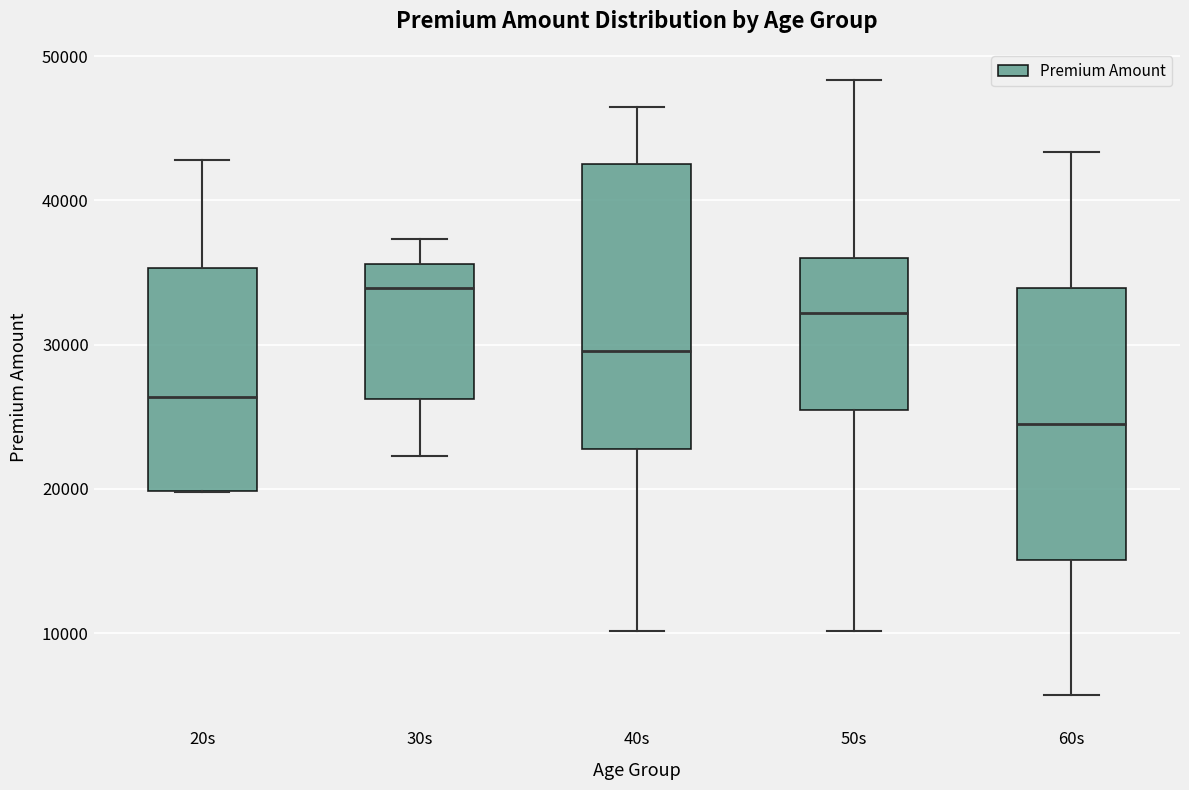

Where does the lower whisker of the box for 30s end on the y-axis? The values are not printed on the chart, so give them approximately, as read against the axis.

22000